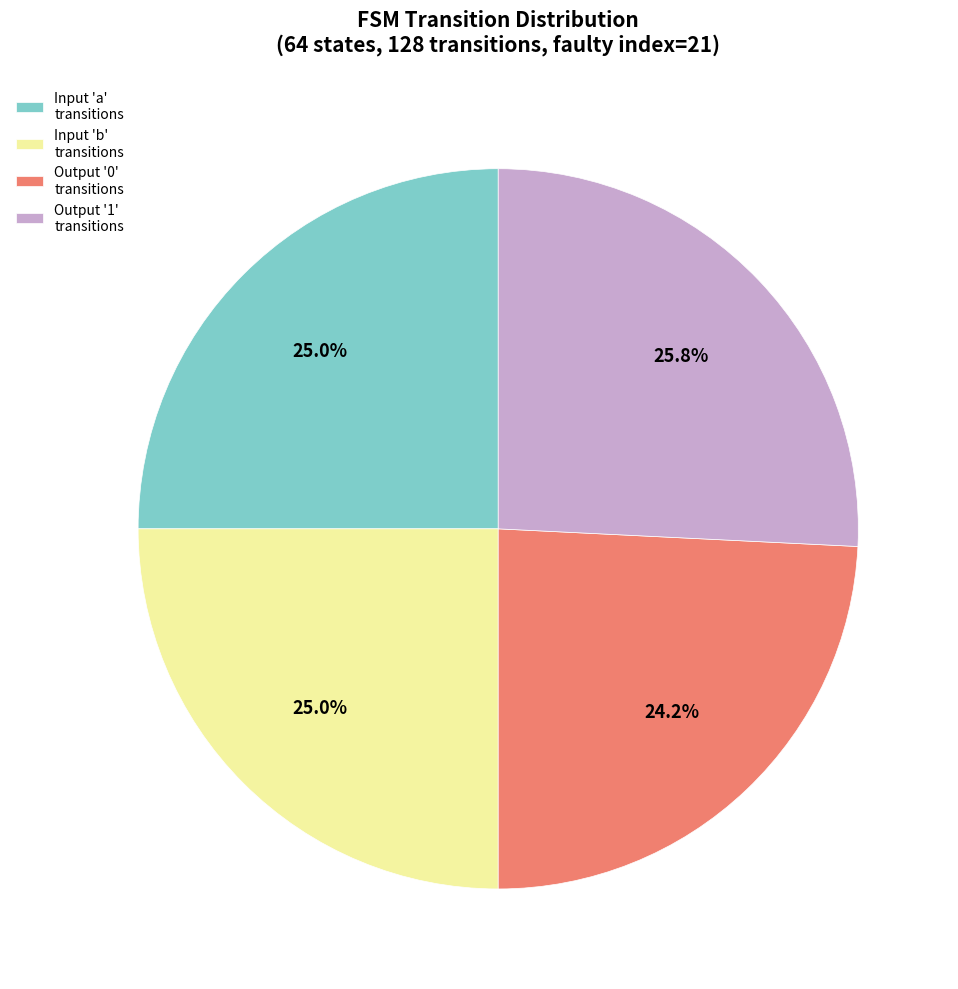

Is there any slice that represents more than half of the pie?

No